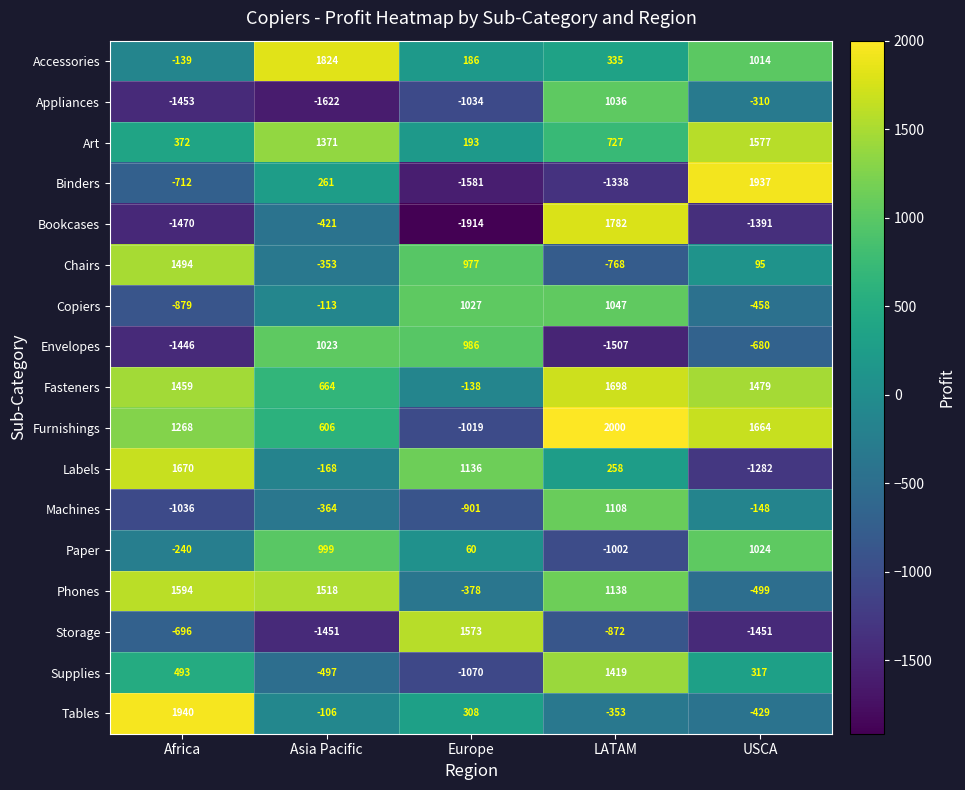

What is the difference between the second highest and minimum values in the Phones series?

2017